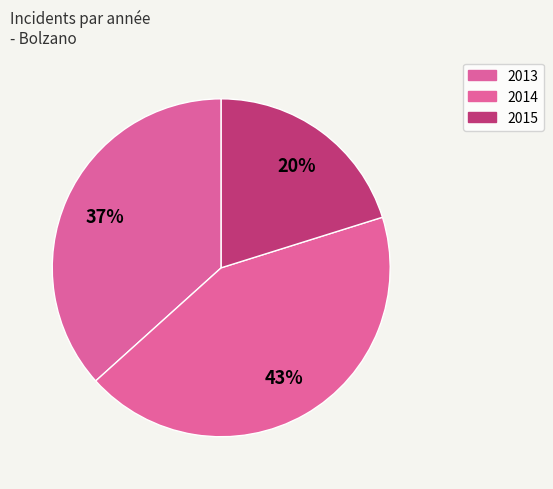

Count the number of slices in the pie.

3